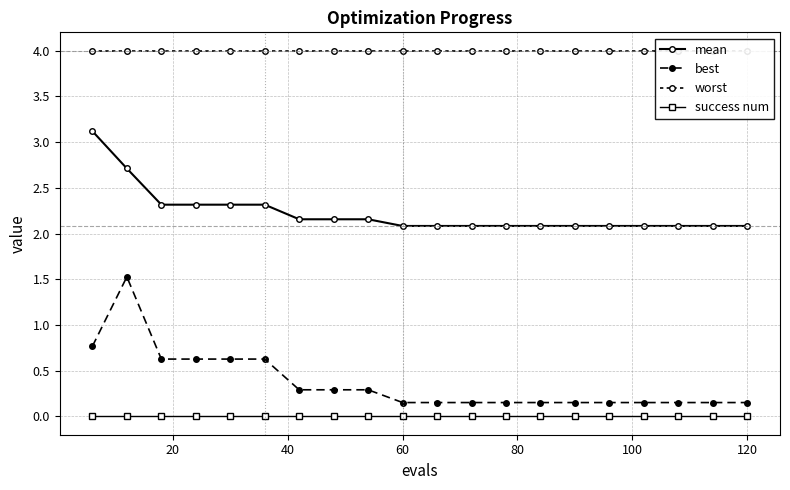

At how many categories does at least one series exceed 0?

20